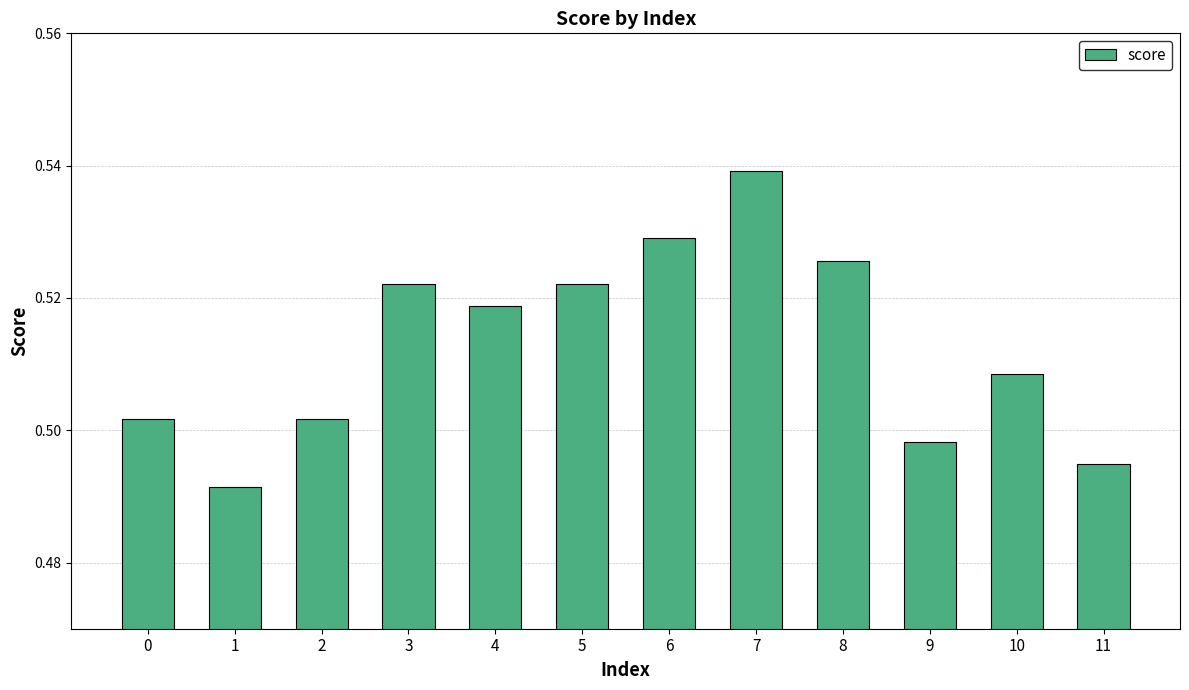

At which category does the chart reach its minimum across all series?

1